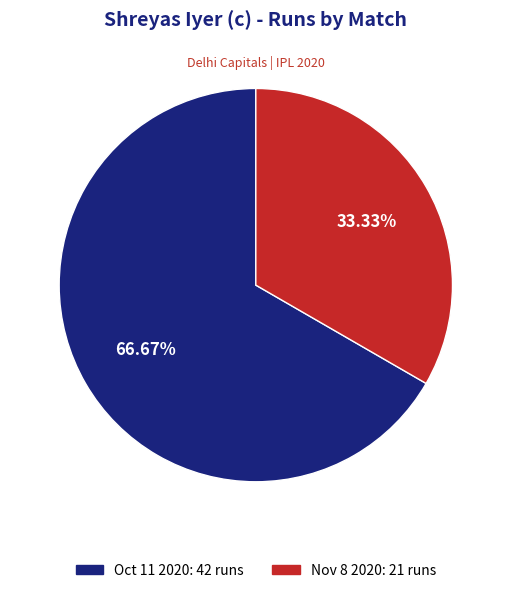

What percentage is the Nov 8 2020 slice, to the nearest percent?

33%